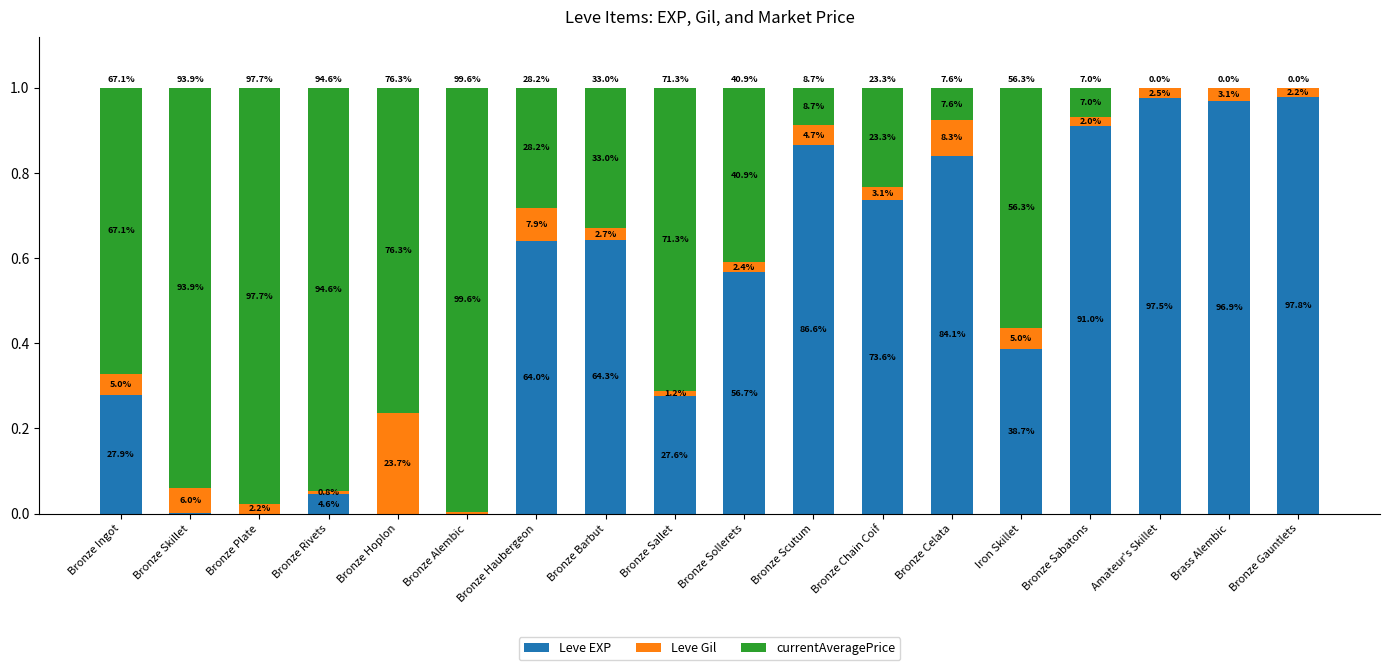

What are all the series names shown in the legend?

Leve EXP, Leve Gil, currentAveragePrice